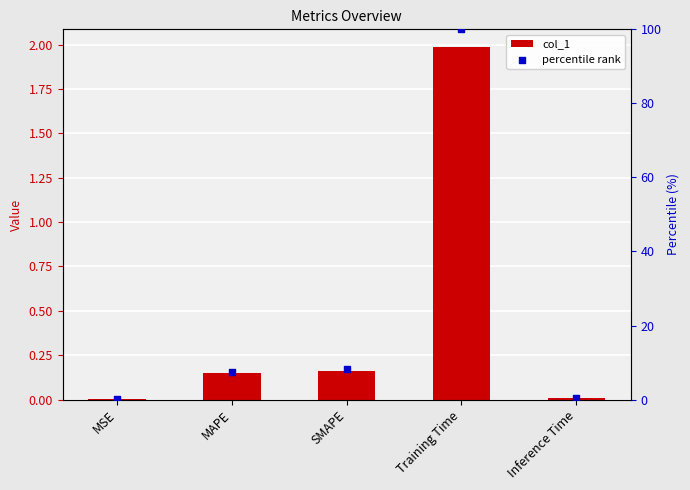

Which series contains the lowest Y value?

col_1